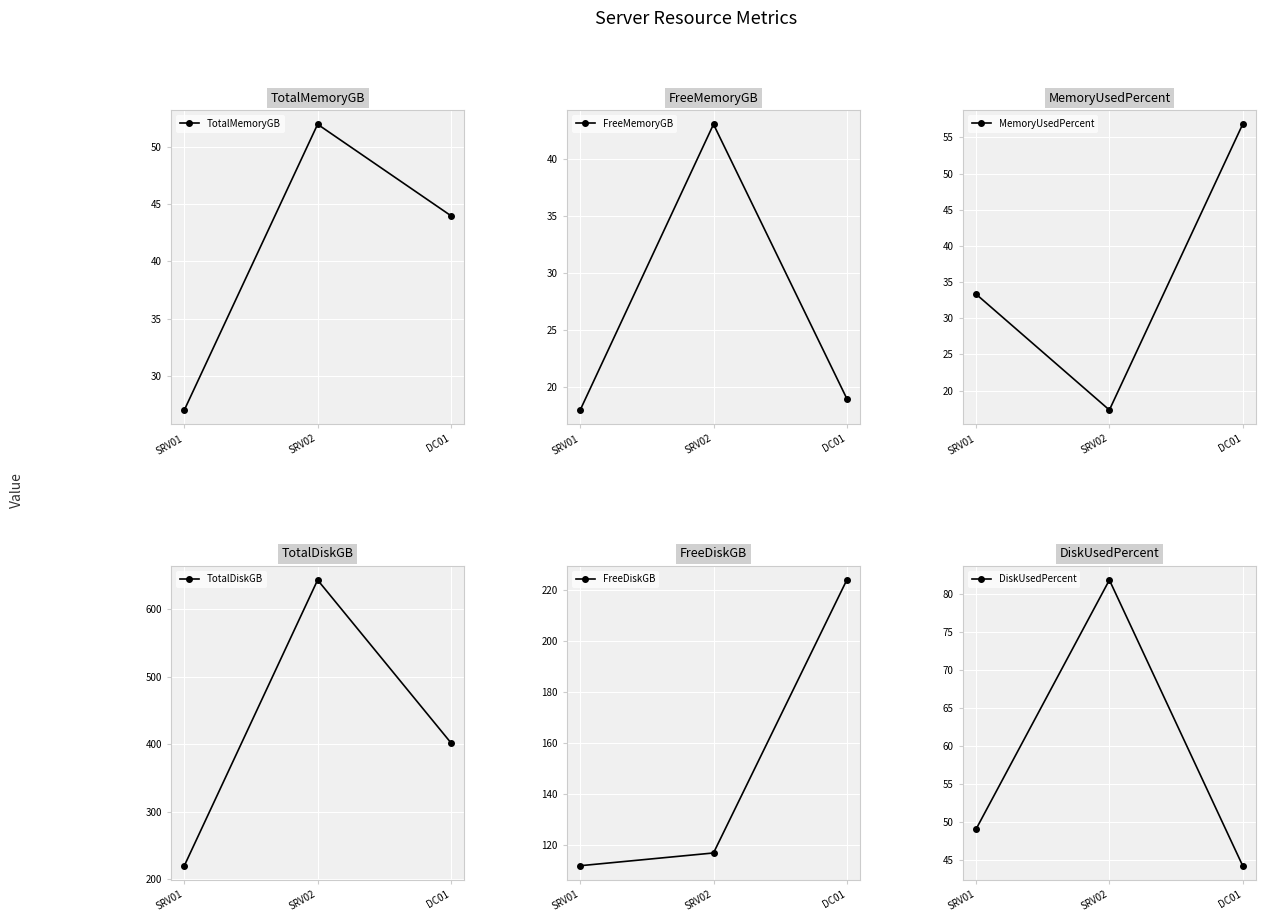

Reading left to right, what are all the values shown in this chart?

TotalMemoryGB: 27.0	52.0	44.0
FreeMemoryGB: 18.0	43.0	19.0
MemoryUsedPercent: 33.3	17.3	56.8
TotalDiskGB: 220.0	643.0	402.0
FreeDiskGB: 112.0	117.0	224.0
DiskUsedPercent: 49.1	81.8	44.3